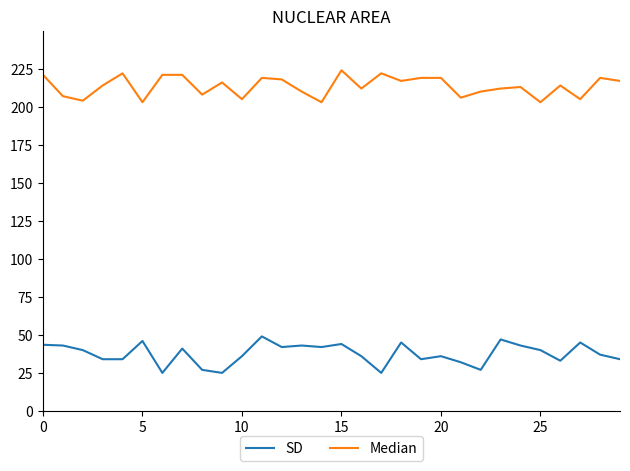

True or false: SD and Median intersect in this chart.

False